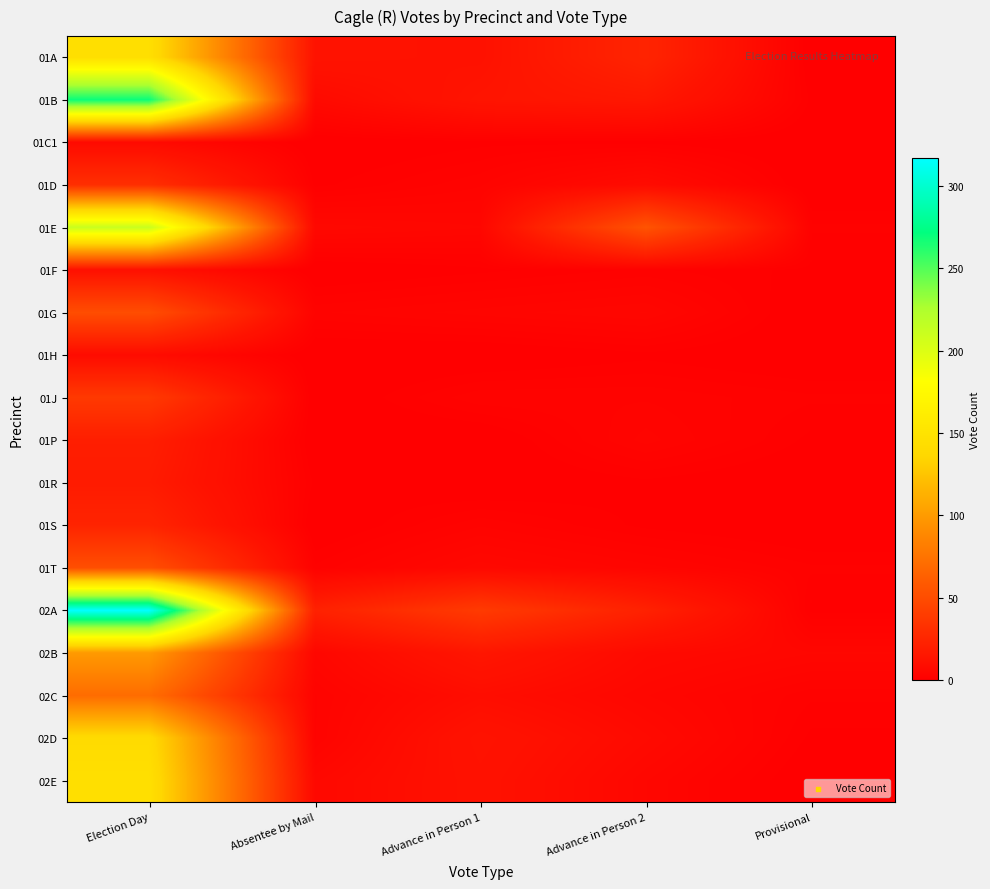

What is the difference between the highest and lowest values at Advance in Person 2?

54